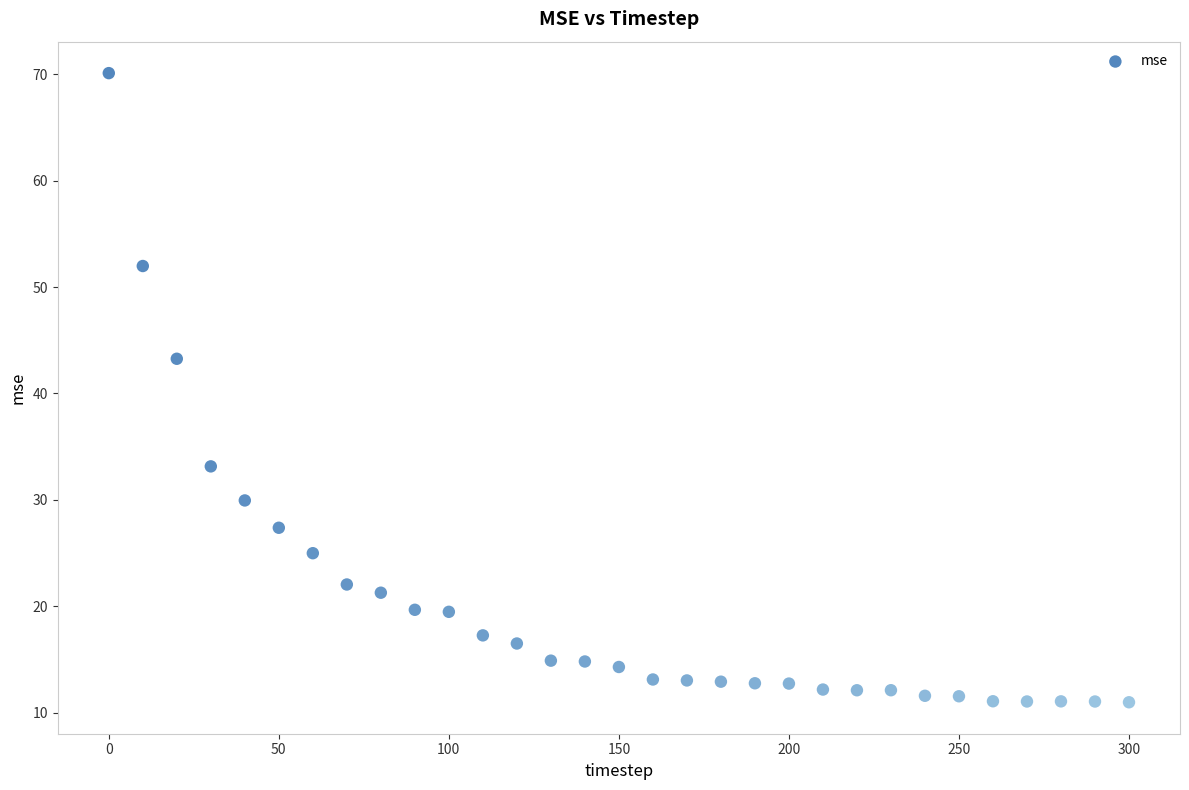

What is the range of Y values (max minus min)?

59.1